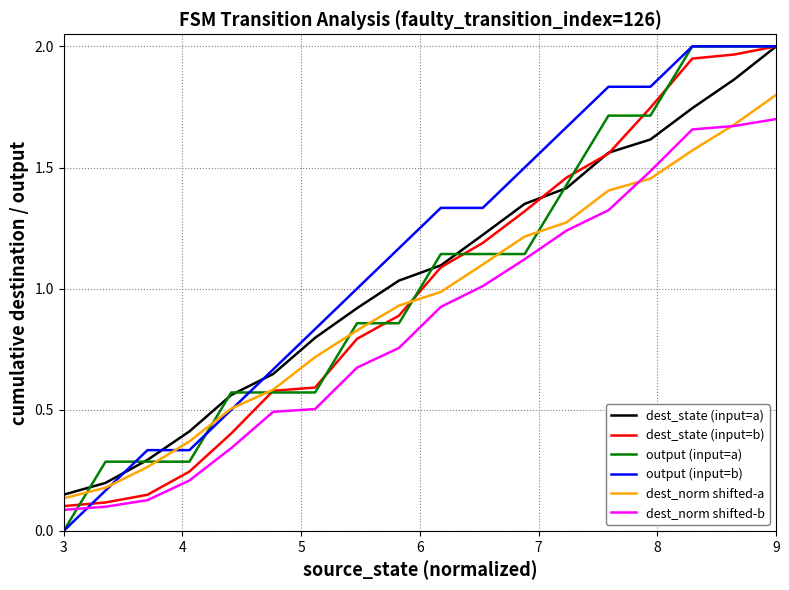

Which series has the largest total across all categories?

output (input=b)